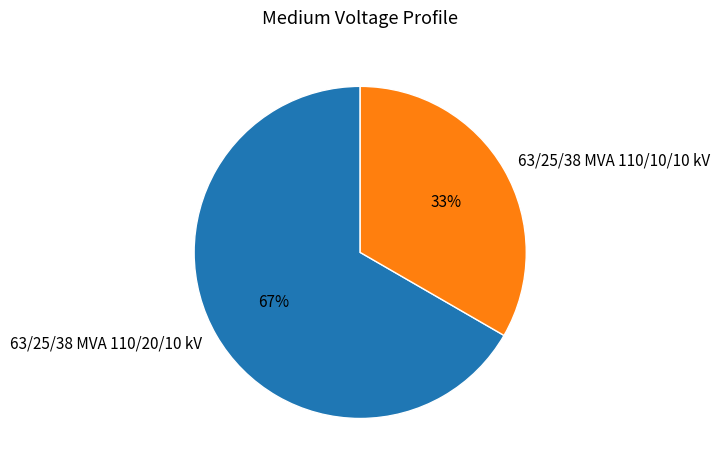

Which has a higher value, 63/25/38 MVA 110/10/10 kV or 63/25/38 MVA 110/20/10 kV?

63/25/38 MVA 110/20/10 kV